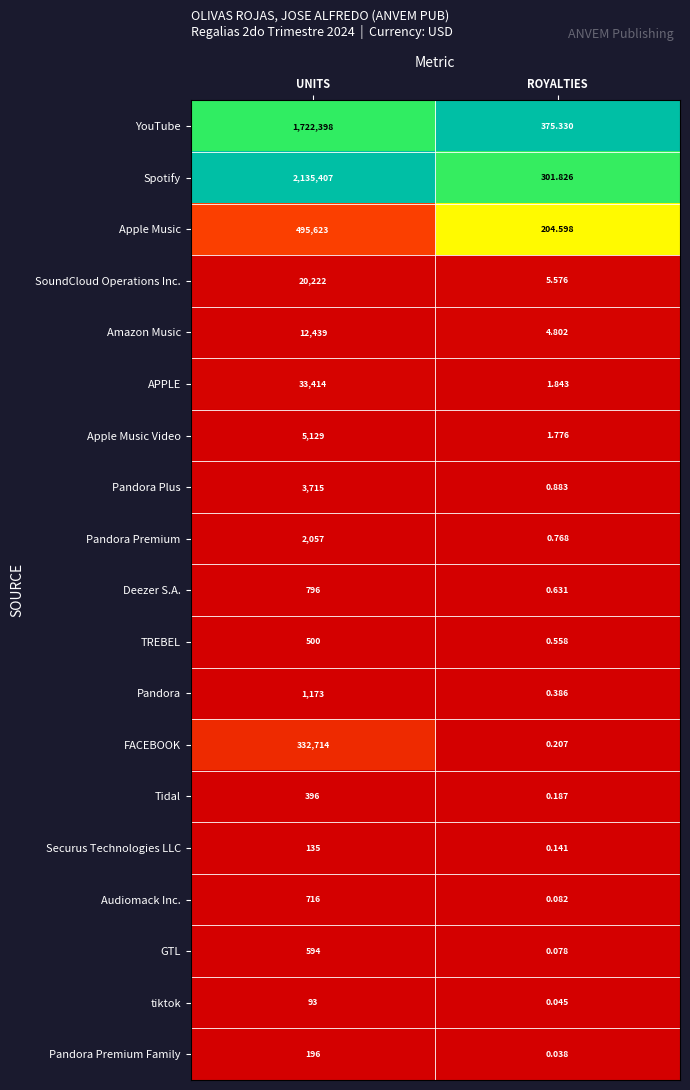

Which series has the widest spread of values?

Spotify